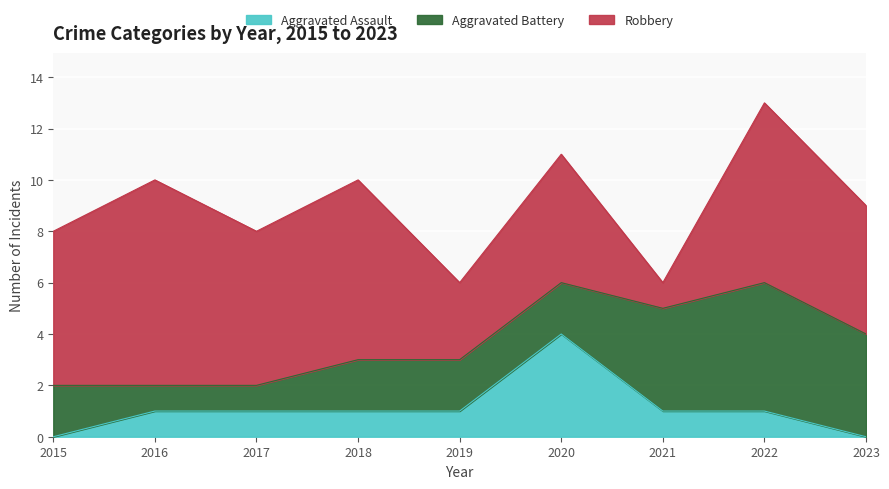

True or false: Aggravated Battery has more than 2 interior local peaks.

False